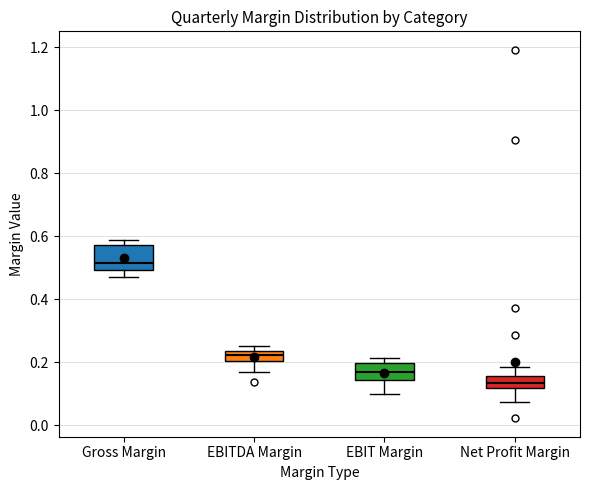

Reading left to right, transcribe this box plot: for each box, give where its median line is, the range the box spans, and where its two whiskers end, as read against the y-axis. The values are not printed on the chart, so give them approximately, as read against the axis.

Gross Margin: median 0.52, box 0.50 to 0.58, whiskers 0.48 to 0.58 (just above the box's upper edge)
EBITDA Margin: median 0.22, box 0.20 to 0.24, whiskers 0.16 to 0.26
EBIT Margin: median 0.16, box 0.14 to 0.20, whiskers 0.10 to 0.22
Net Profit Margin: median 0.14, box 0.12 to 0.16, whiskers 0.08 to 0.18